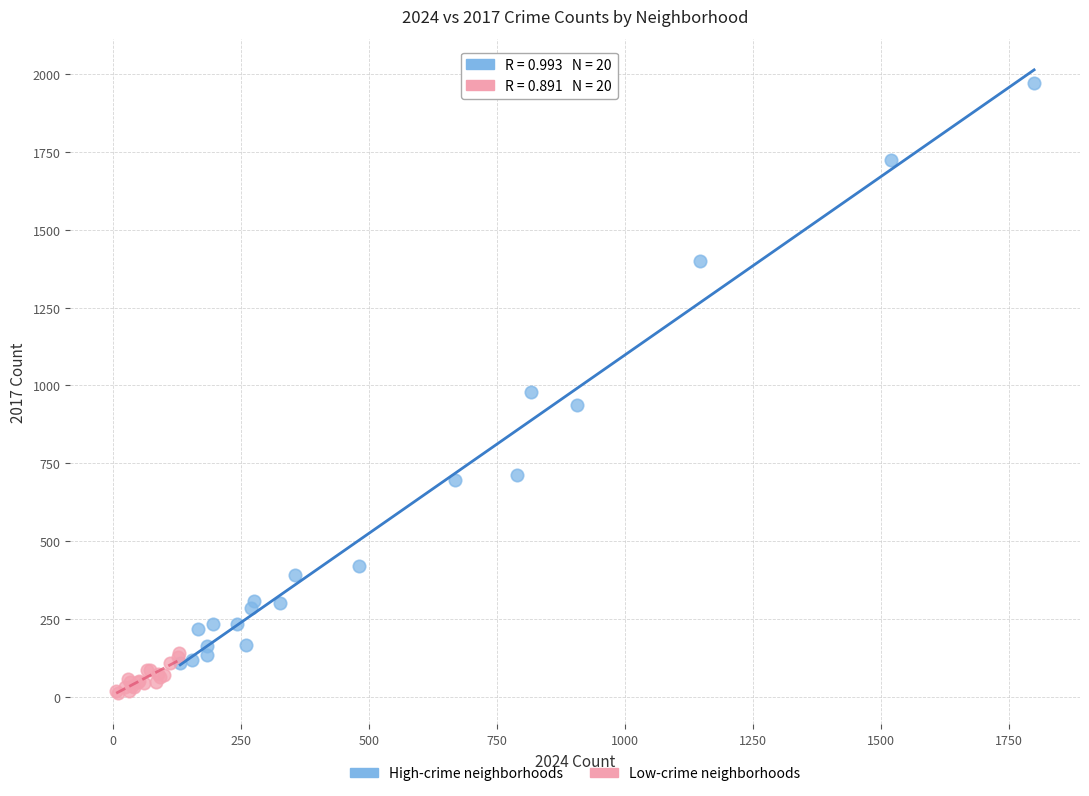

Which series reaches the maximum Y coordinate?

High-crime neighborhoods